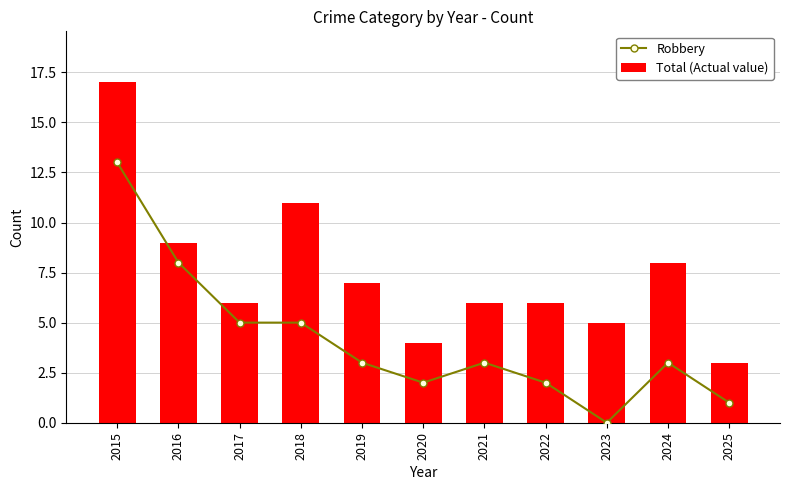

Rank the series at 2020 from lowest to highest value.

Robbery, Total (Actual value)